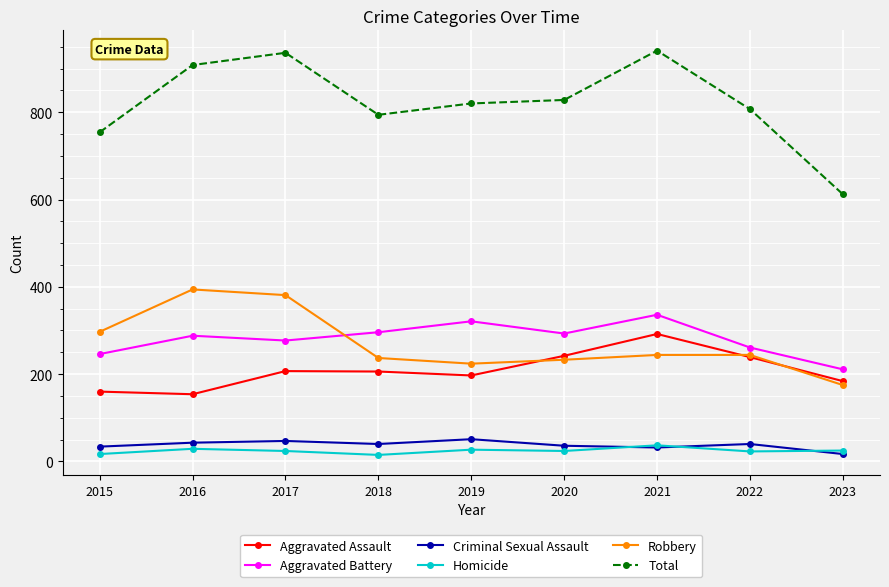

Does the chart display data point markers on the line(s)?

Yes